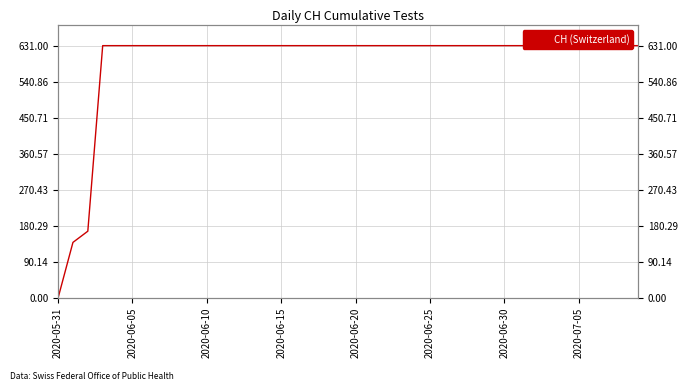

Which category has the lowest value across all series?

2020-05-31